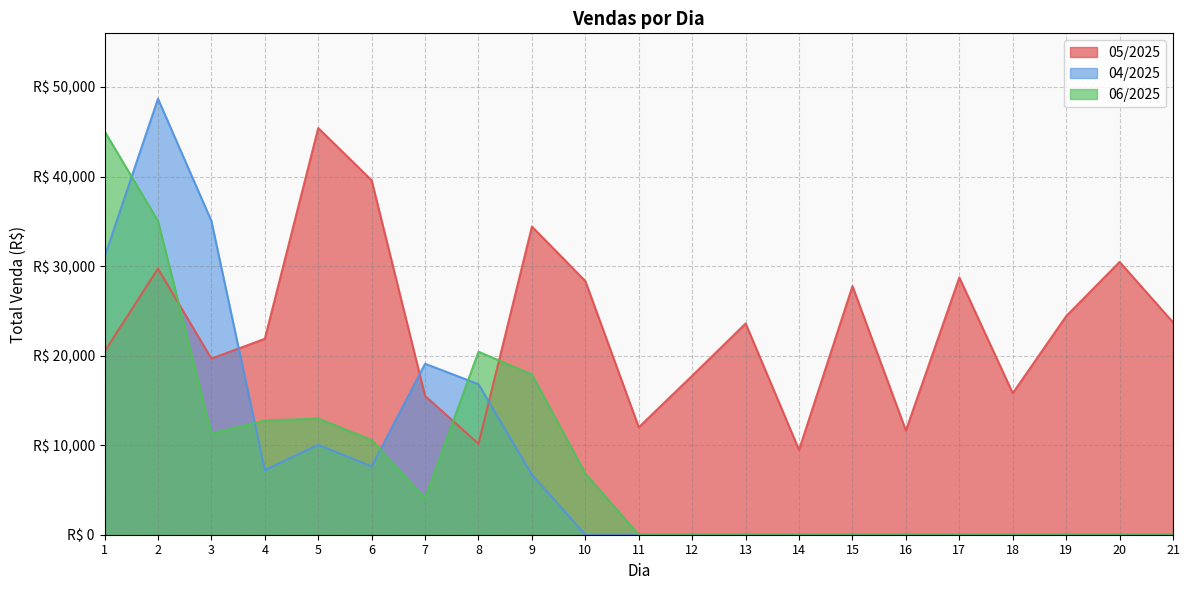

Which label corresponds to the smallest value in the chart?

10